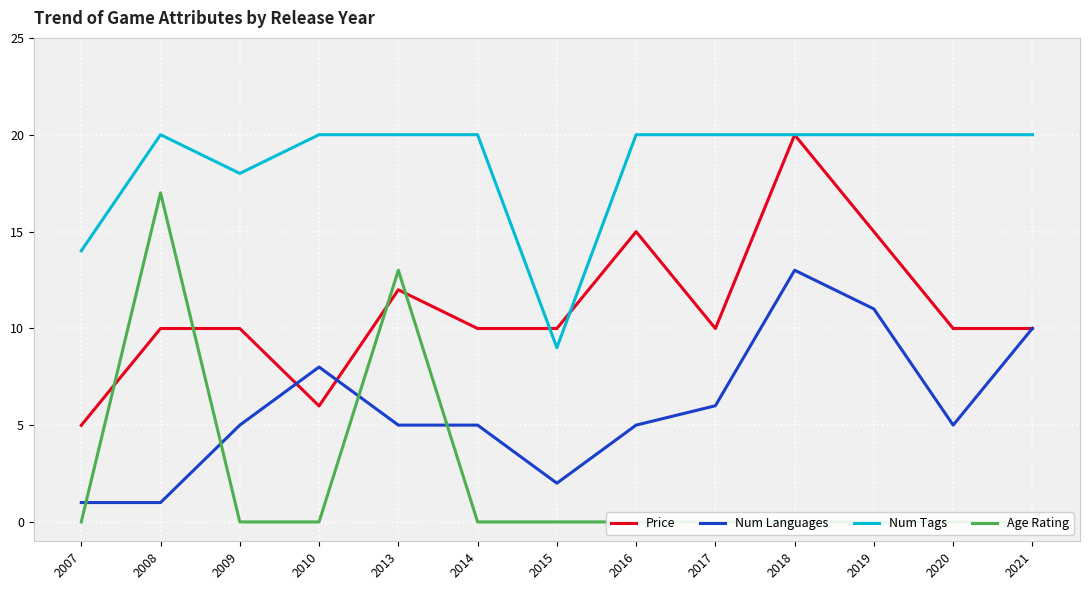

At how many categories does at least one series exceed 13?

12